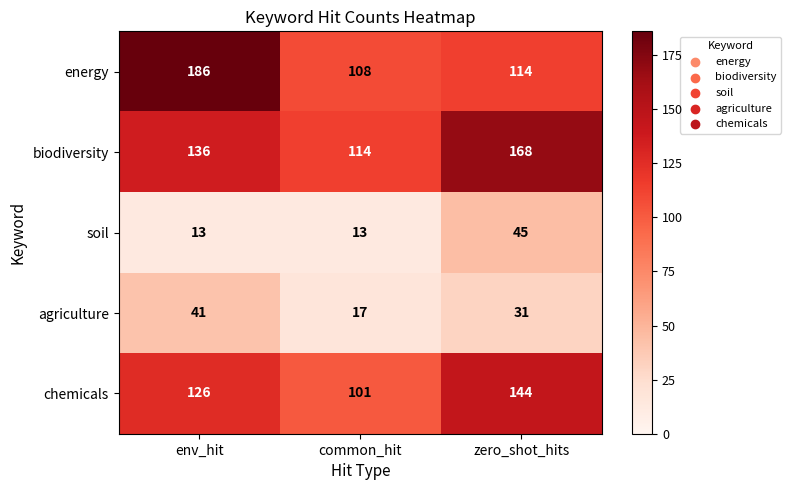

Between common_hit and zero_shot_hits, which series saw the biggest shift?

biodiversity